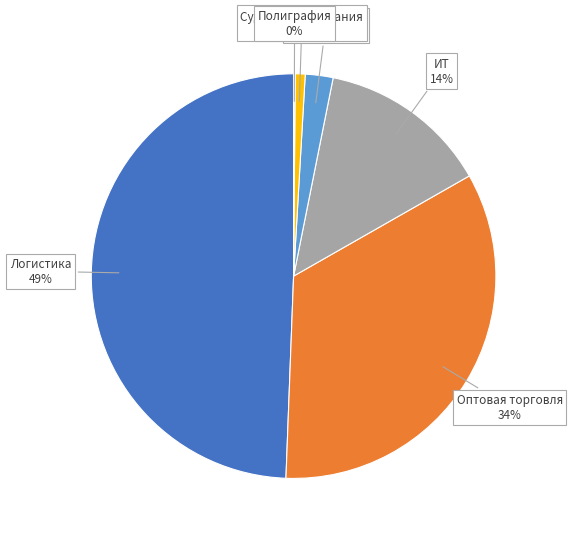

Which has a higher value, Оптовая торговля or Судебные взыскания?

Оптовая торговля